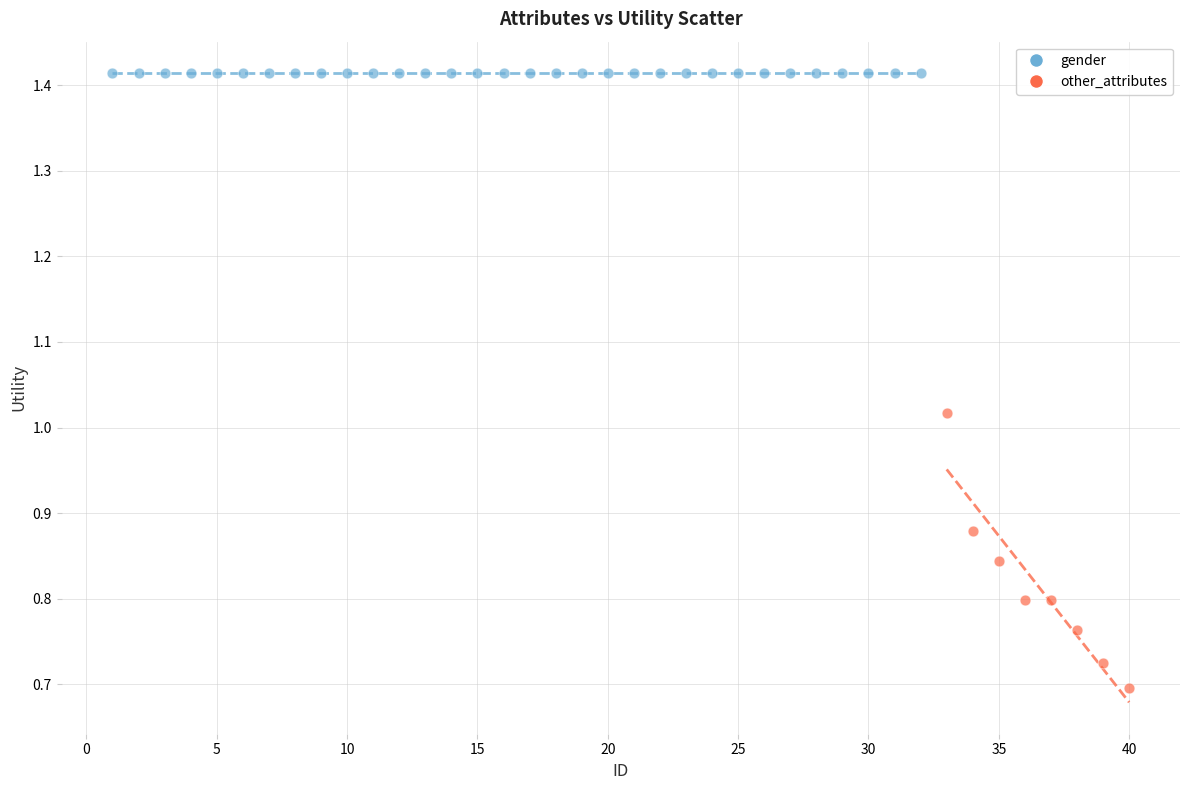

Which series contains the highest Y value?

gender